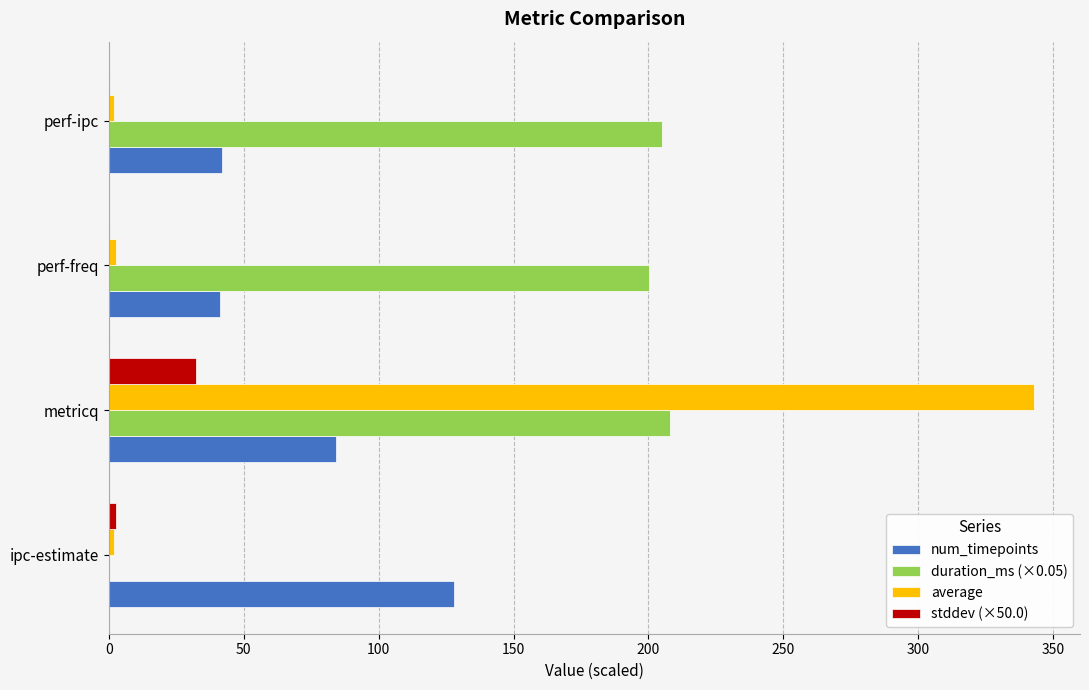

Is the value of stddev (×50.0) at metricq greater than the value of num_timepoints at metricq?

No